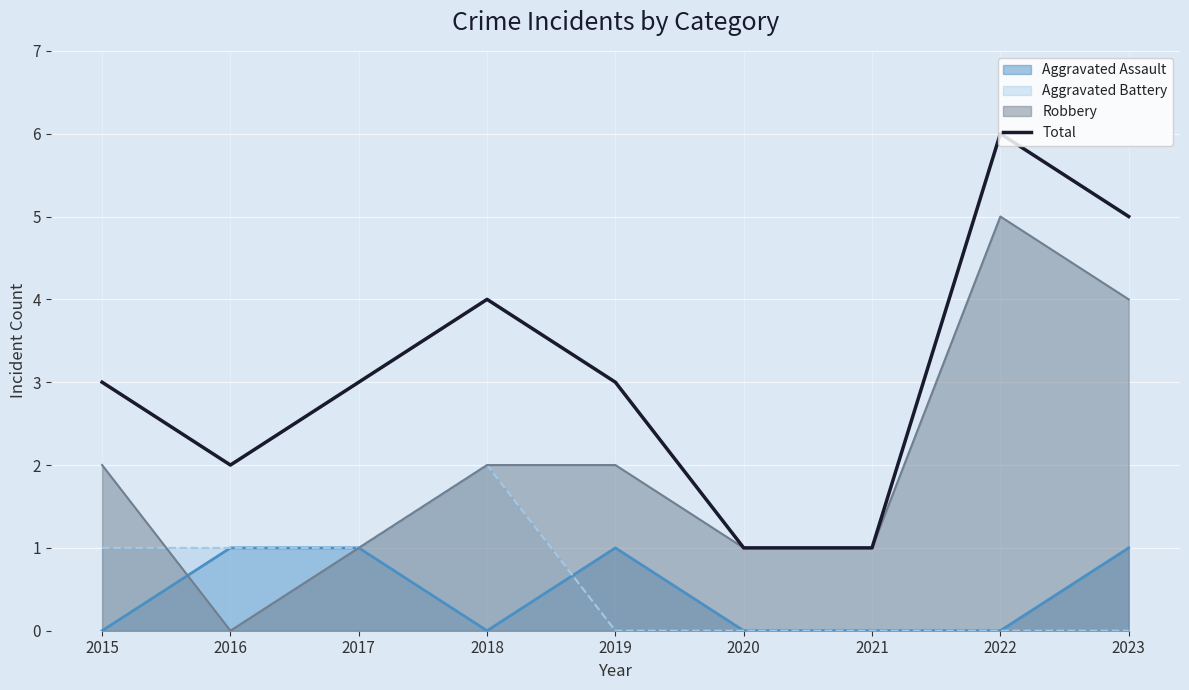

At which label is the value closest to 3?

2015